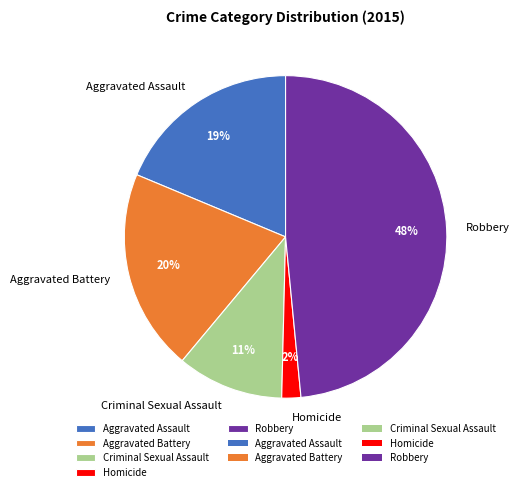

To the nearest percent, what is the average slice percentage?

20%